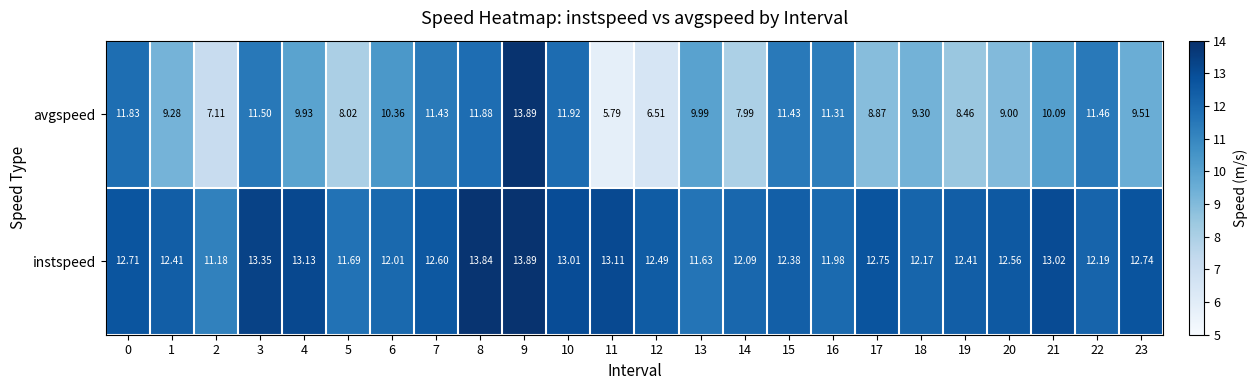

Which label corresponds to the largest value in the chart?

9